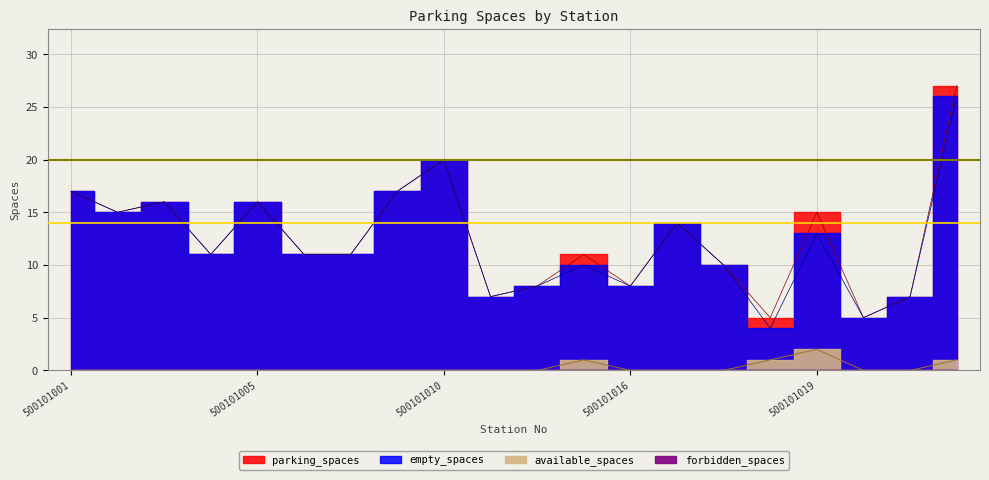

The value of parking_spaces at 500101011 is 5. True or false?

False